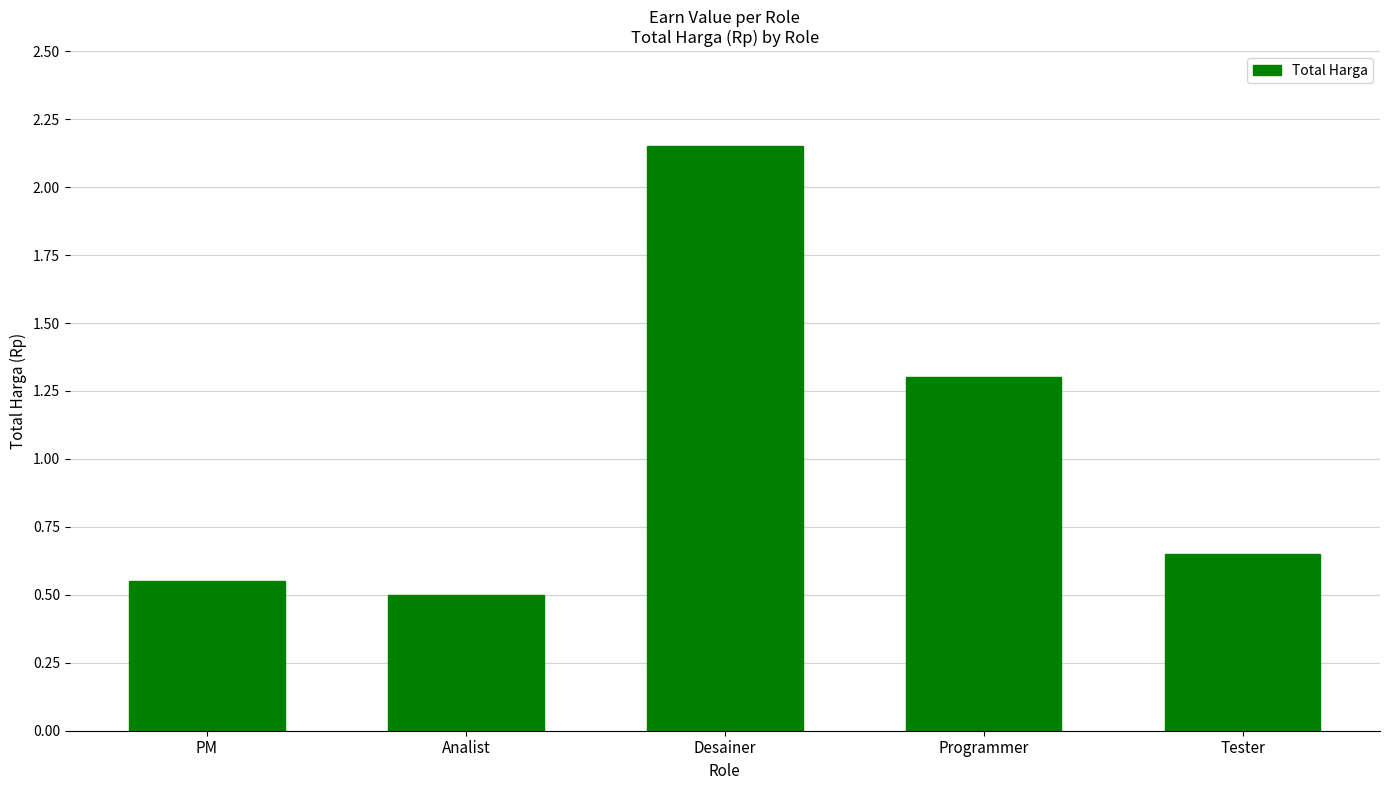

At which label is the value closest to 1325000?

Programmer